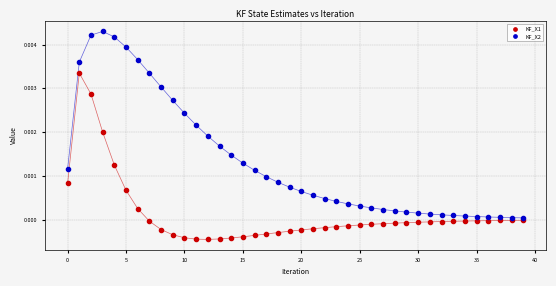

Which series has the largest Y range (max minus min)?

KF_X2